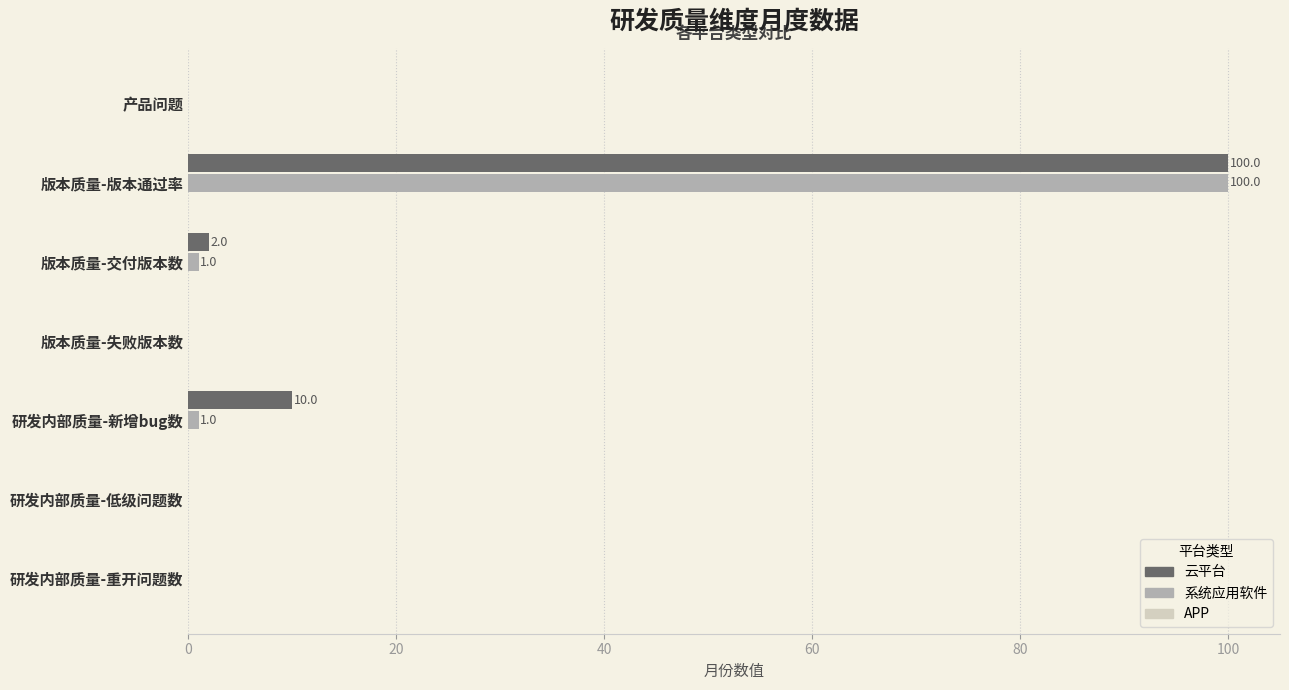

At which category is the sum across all series the highest?

版本质量-版本通过率